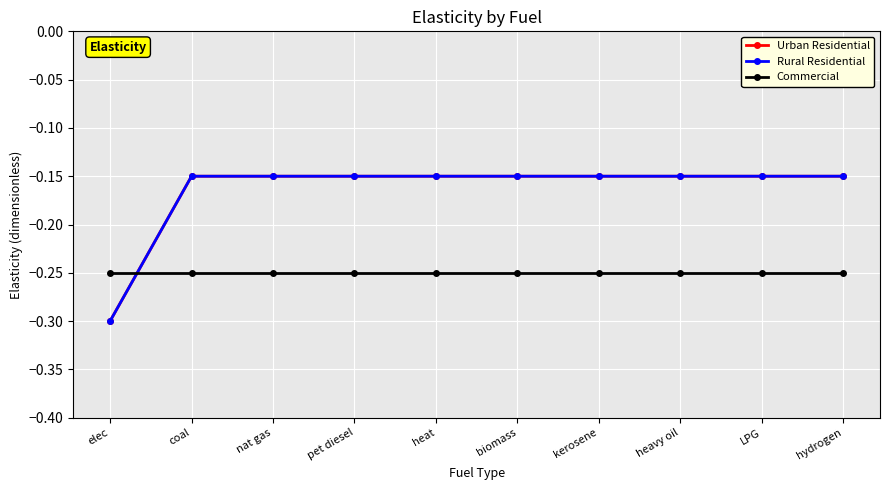

Is this an area chart (filled region under the line)?

No